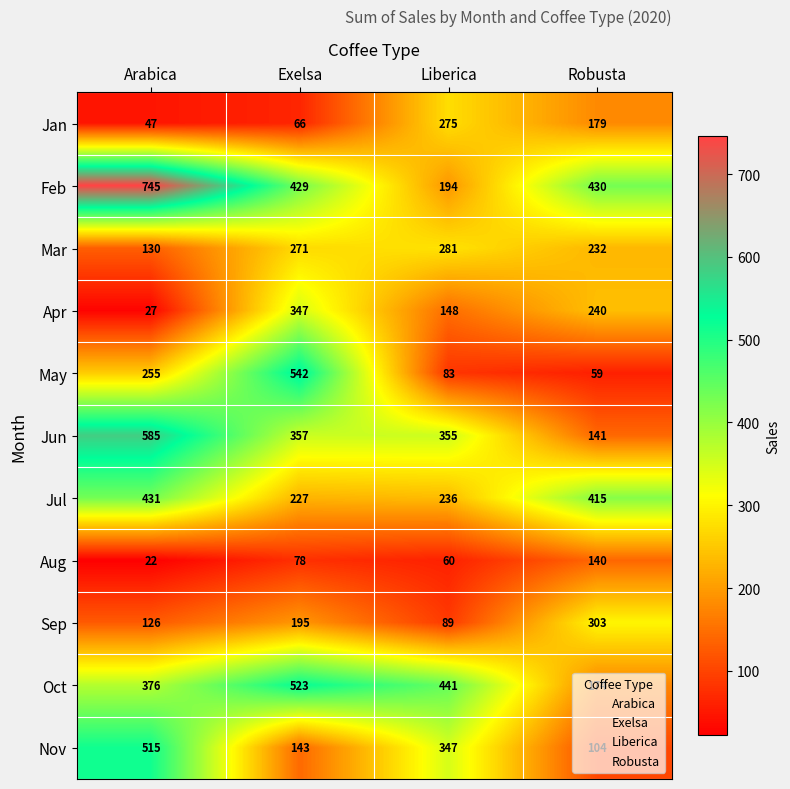

What is the spread (max minus min) of values at Liberica?

381